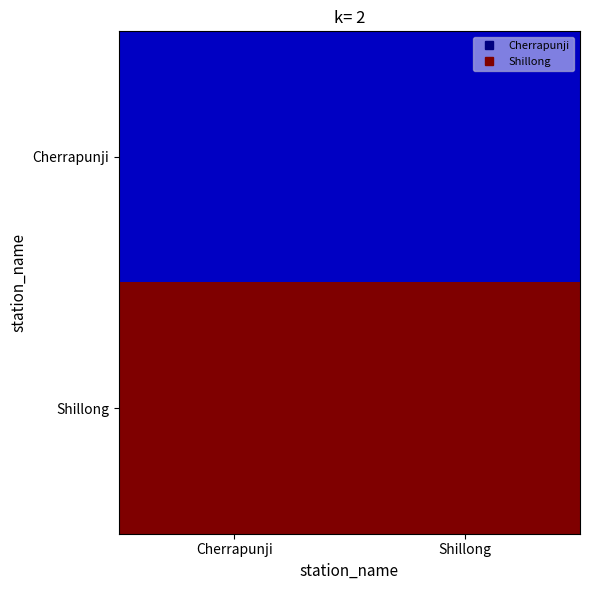

How many distinct data groups are displayed?

2